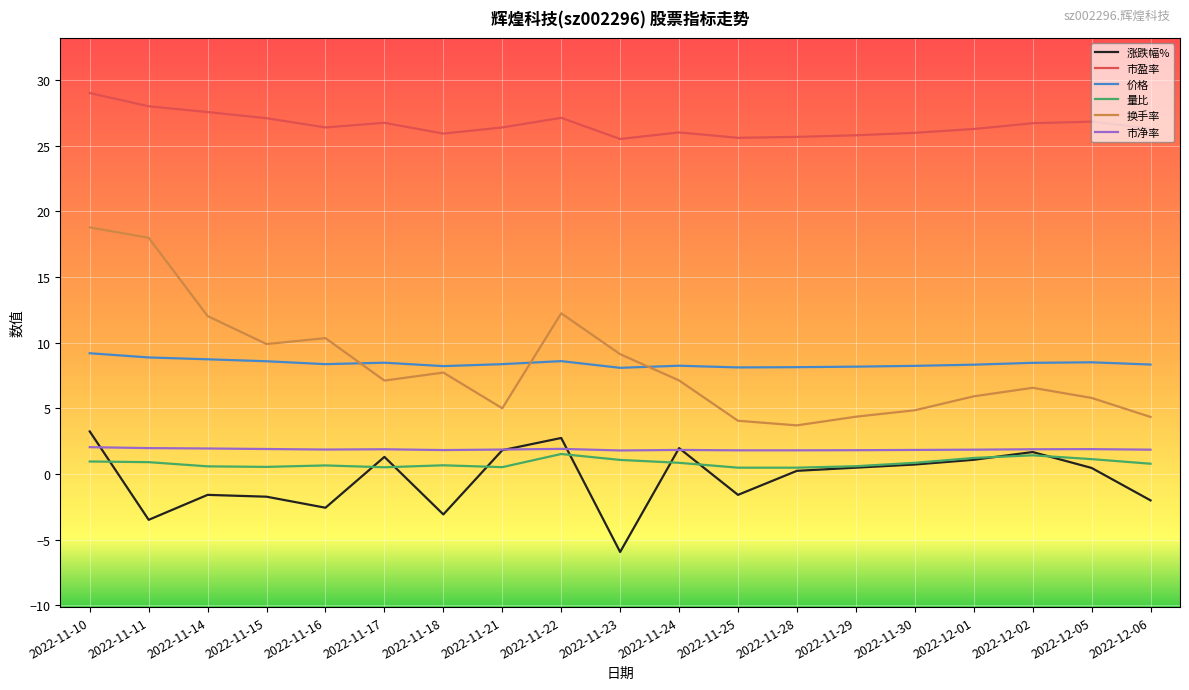

True or false: 量比 and 价格 cross at least once.

False